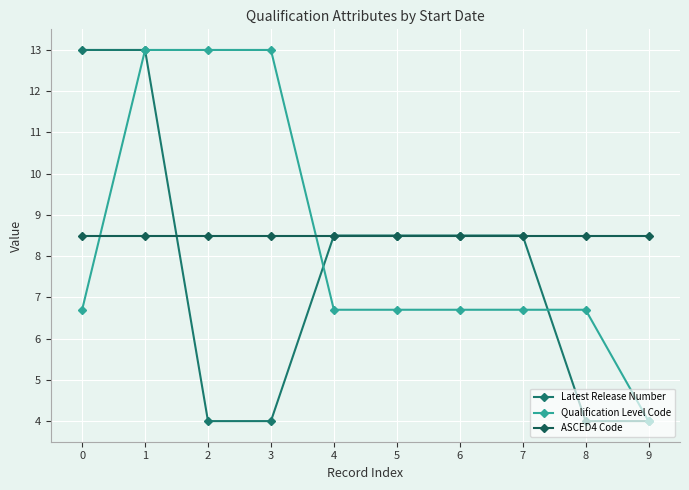

What is the value of the ASCED4 Code point at the 6th from the left?

8.5